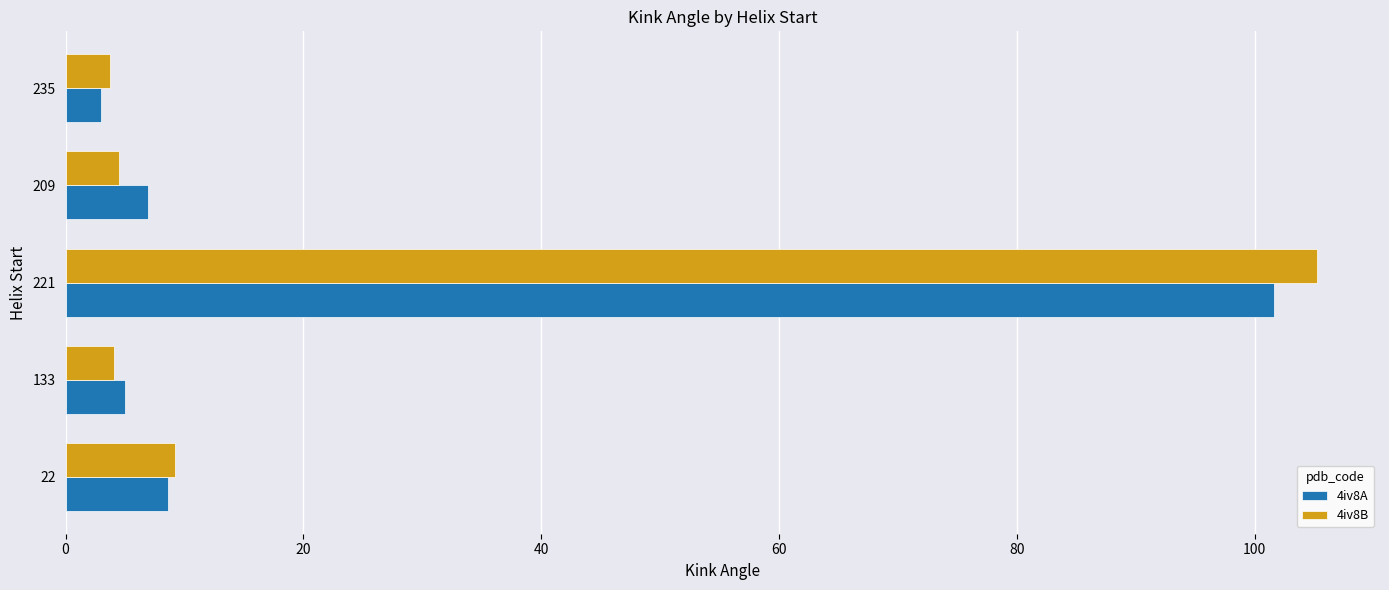

What is the total value across all series at 235?

6.8